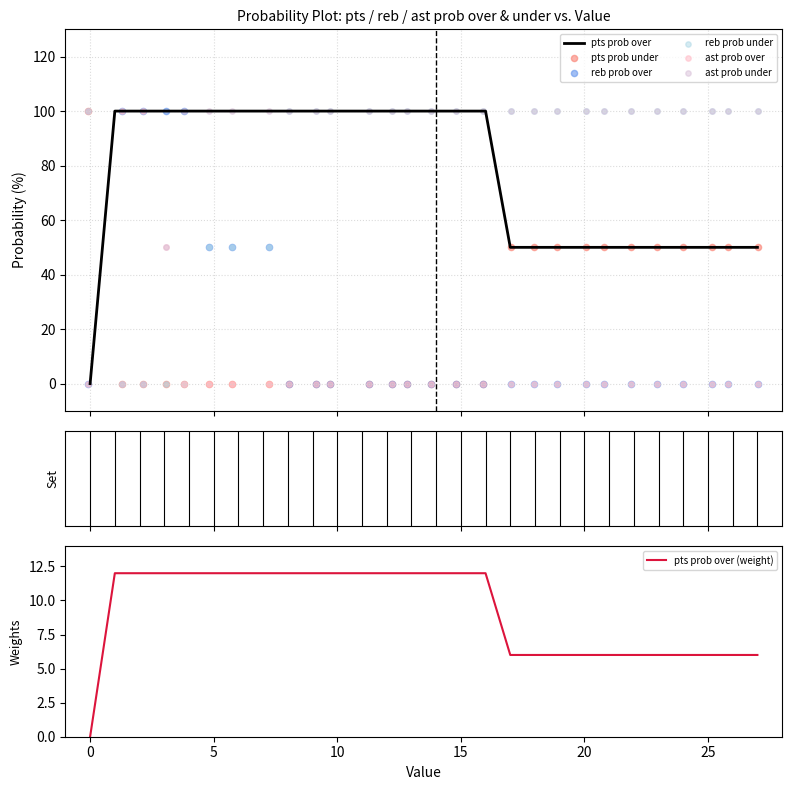

What is the maximum value for pts prob over?

100